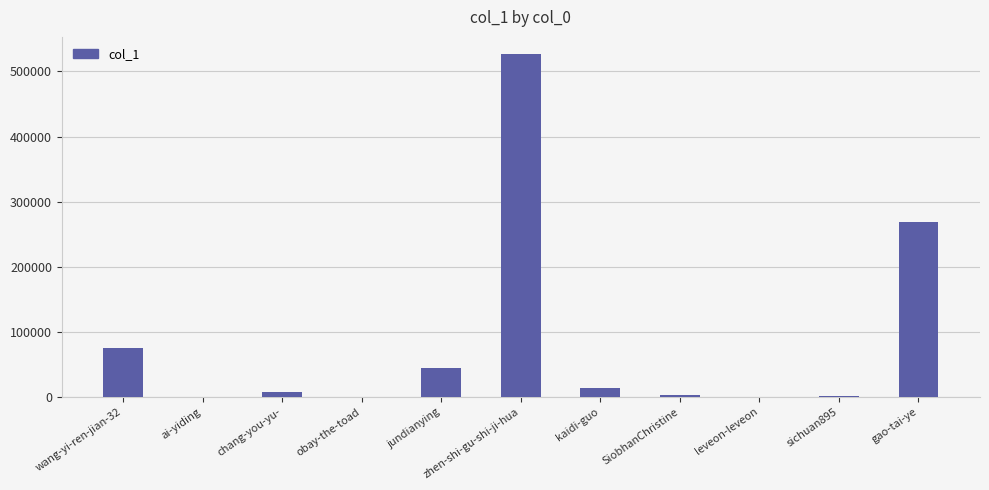

What is the sum of all values?

941752